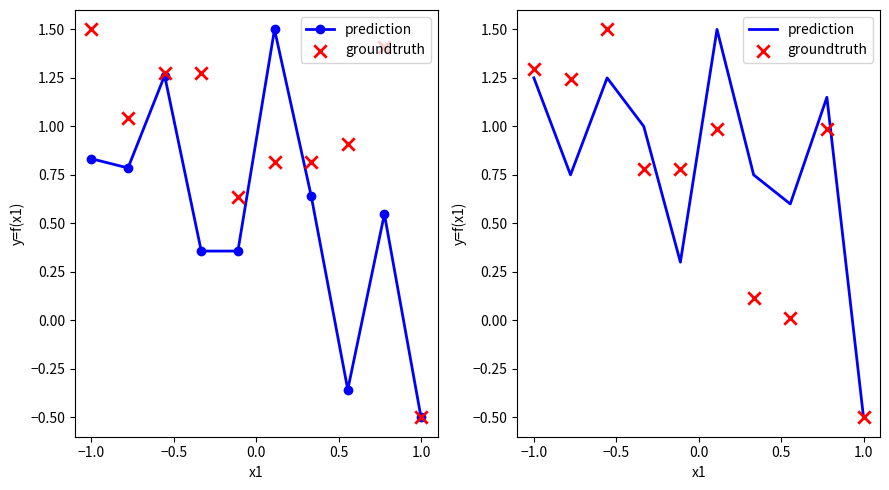

Which series contains the highest Y value?

prediction